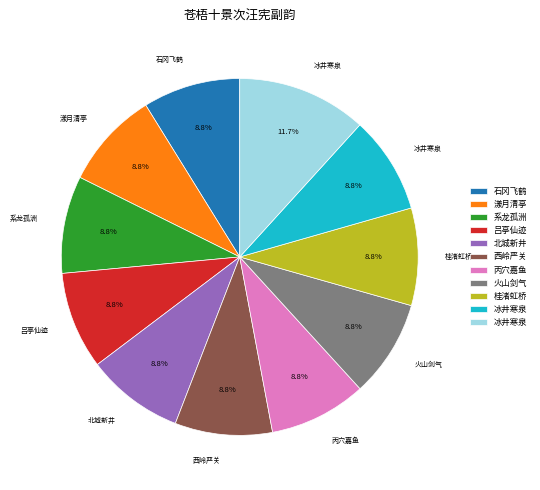

Is there a majority slice in this chart?

No